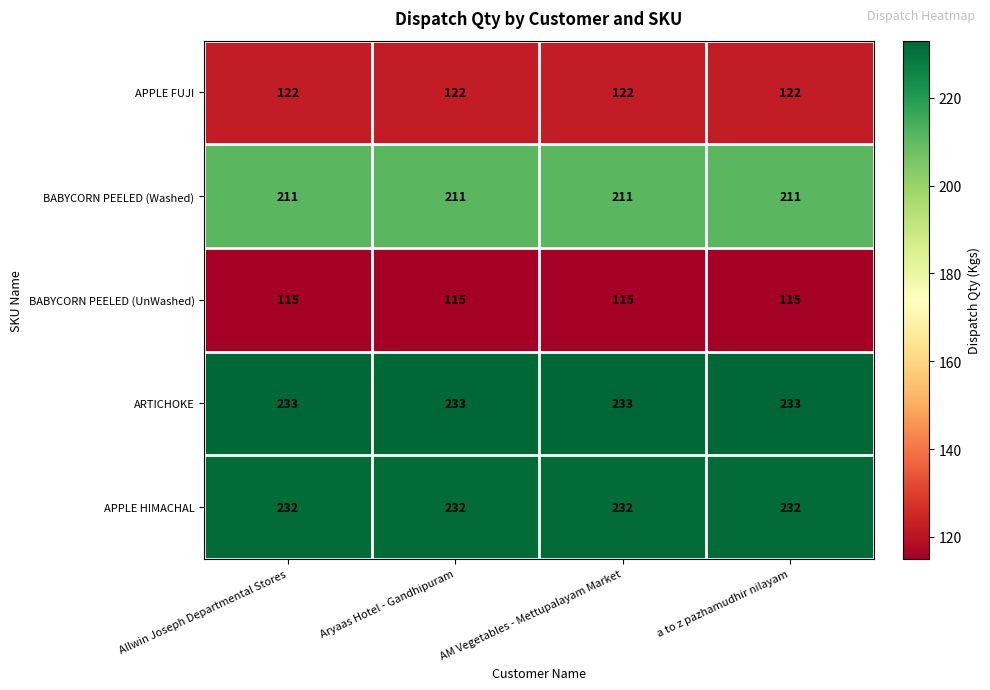

Rank the series at Aryaas Hotel - Gandhipuram from lowest to highest value.

BABYCORN PEELED (UnWashed), APPLE FUJI, BABYCORN PEELED (Washed), APPLE HIMACHAL, ARTICHOKE